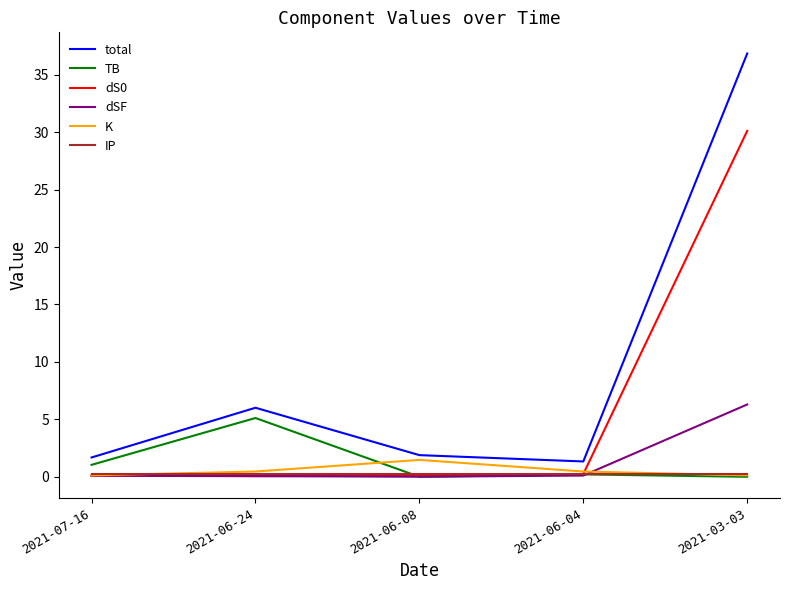

At how many categories does at least one series exceed 1?

5